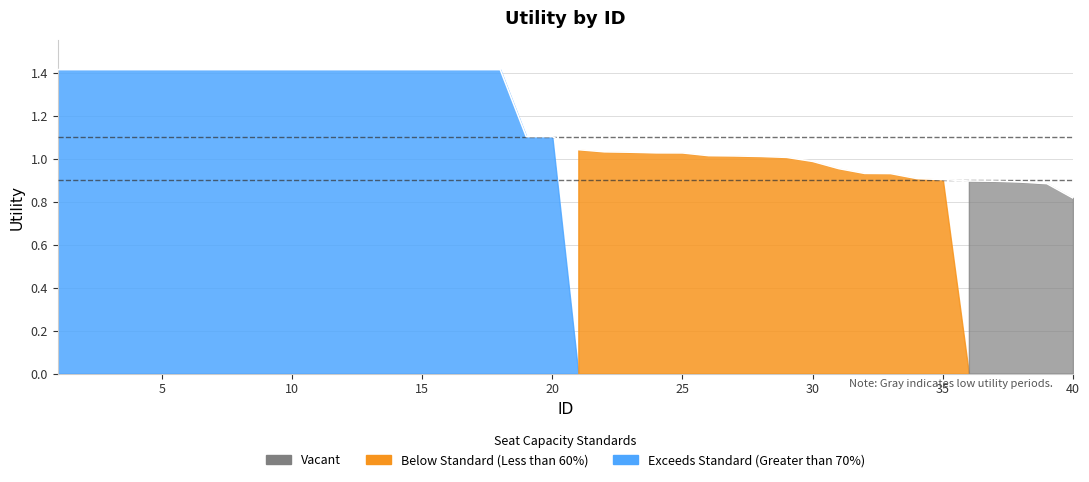

What is the difference between the second highest and minimum values?

0.6